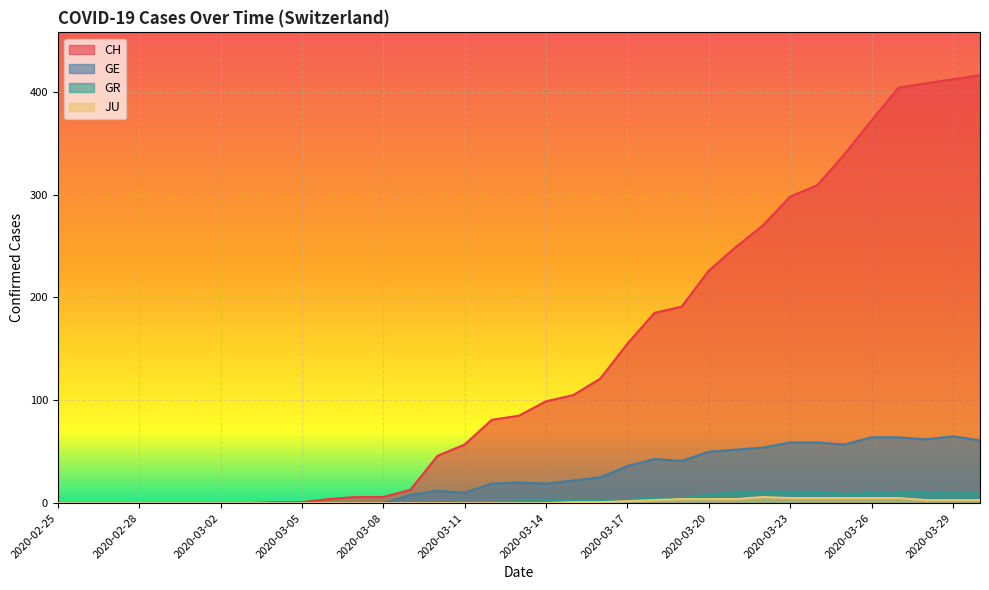

Does the chart display data point markers on the line(s)?

No